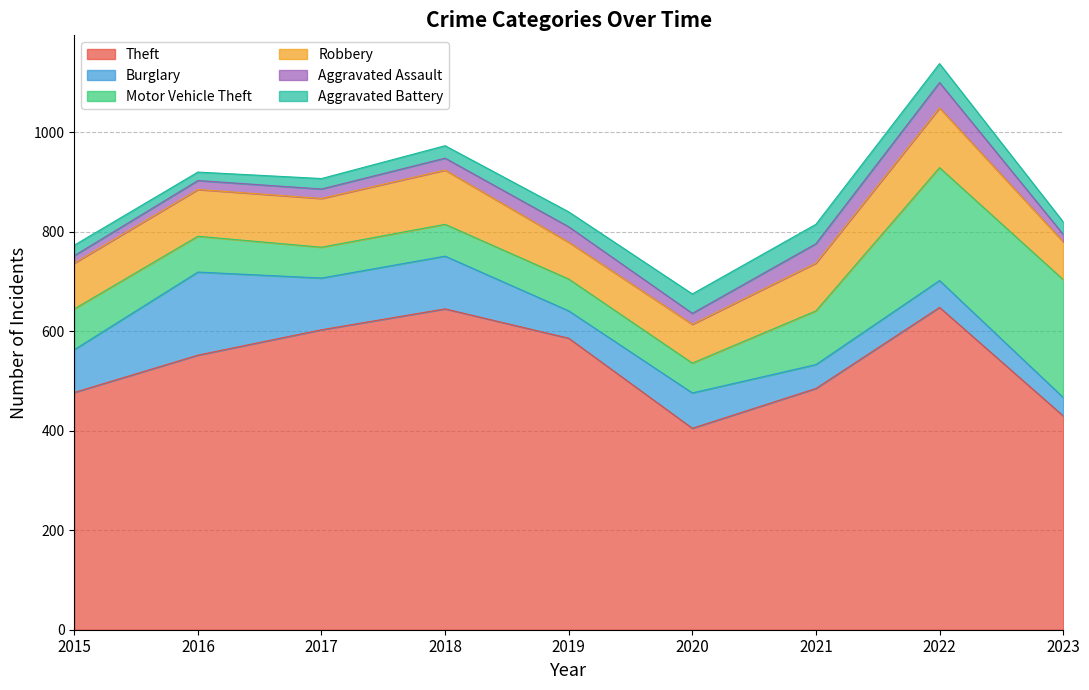

True or false: Aggravated Assault and Burglary cross at least once.

False